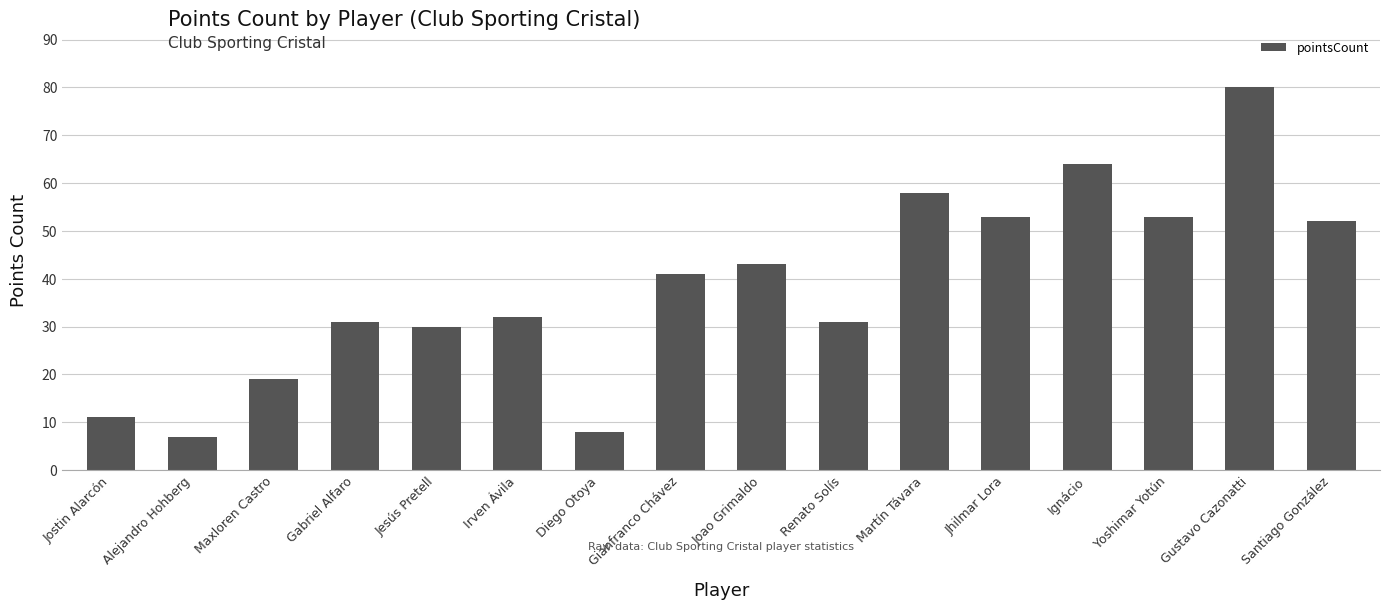

What is the approximate value at Gianfranco Chávez?

41